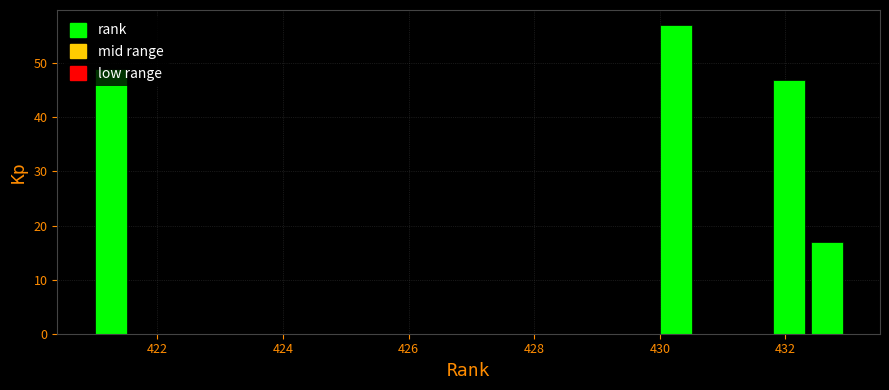

Around what value on the x-axis is the tallest bar? Give the approximate position of its centre, as read against the axis.

430.2